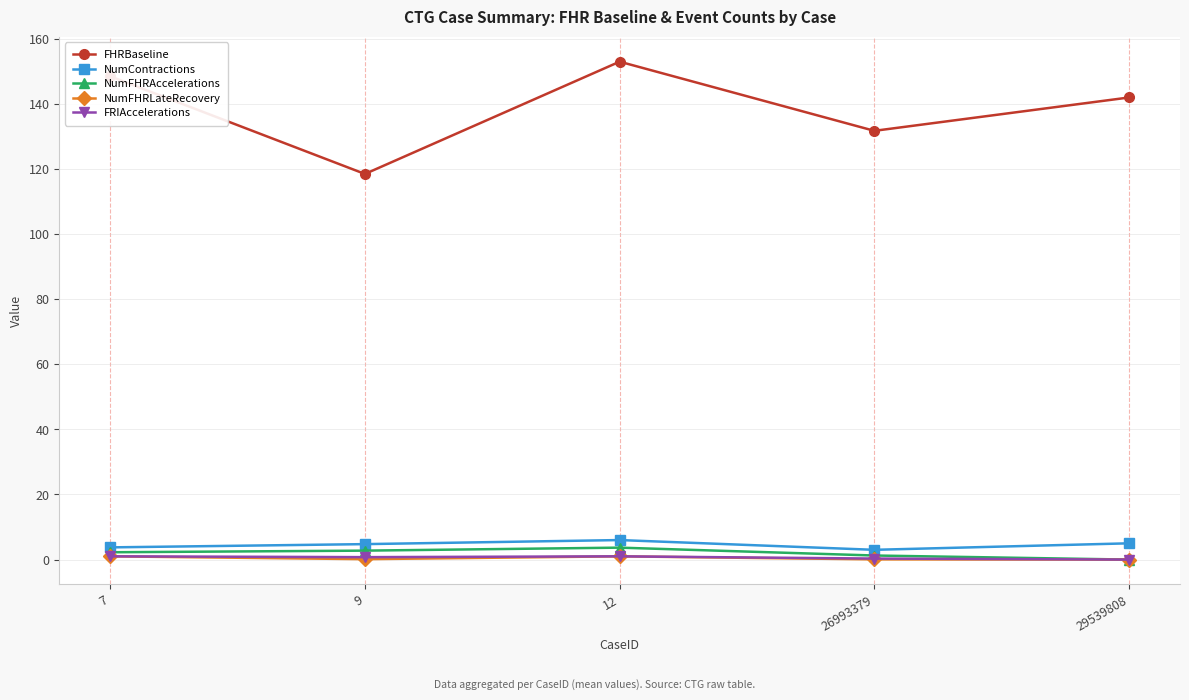

True or false: FHRBaseline has more than 2 interior local peaks.

False